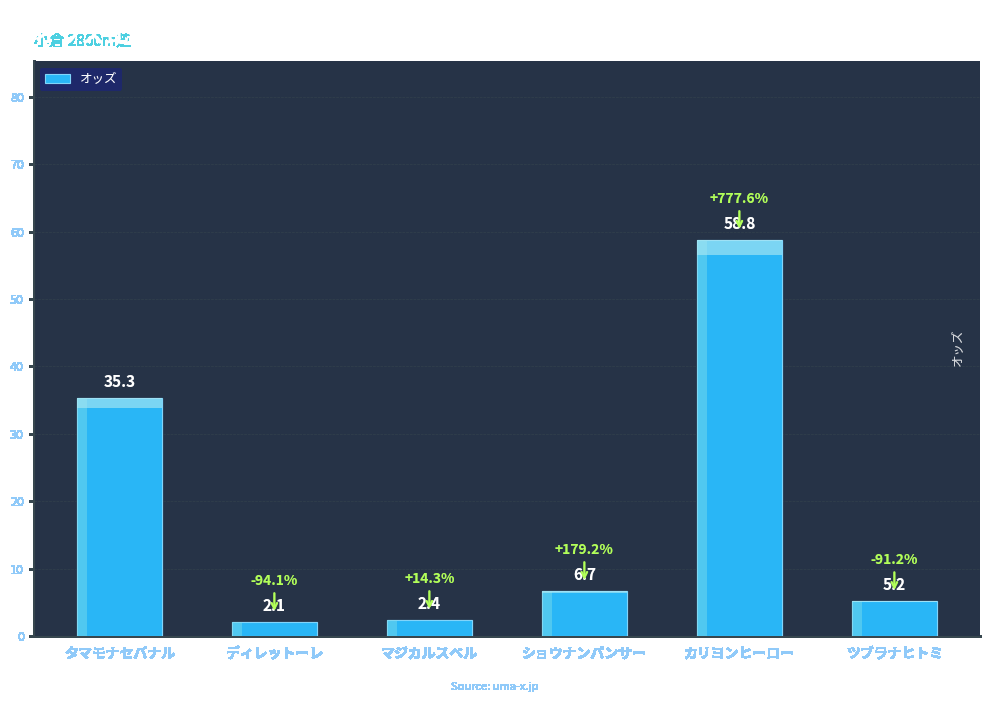

Read the value at ディレットーレ.

2.1